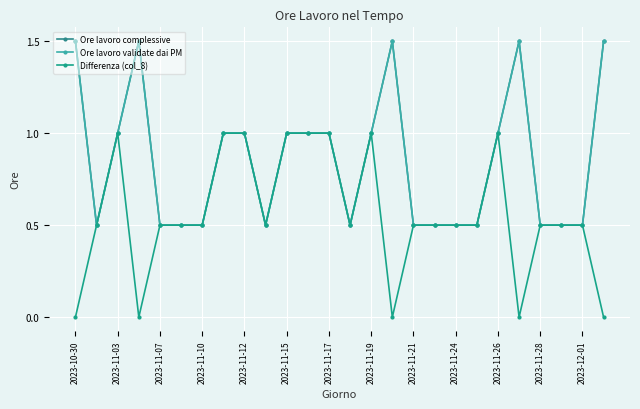

What is the maximum value shown in the chart?

1.5